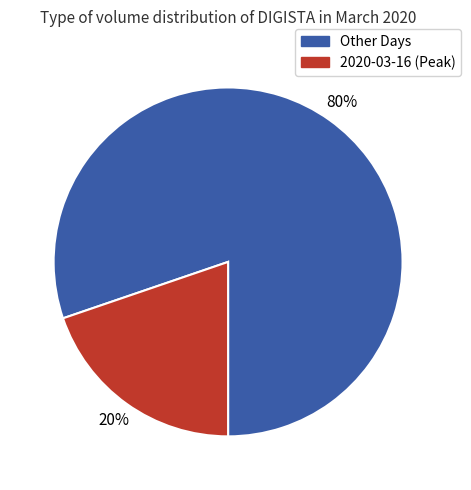

To the nearest percent, what is the difference between the largest and smallest slice percentages?

60%